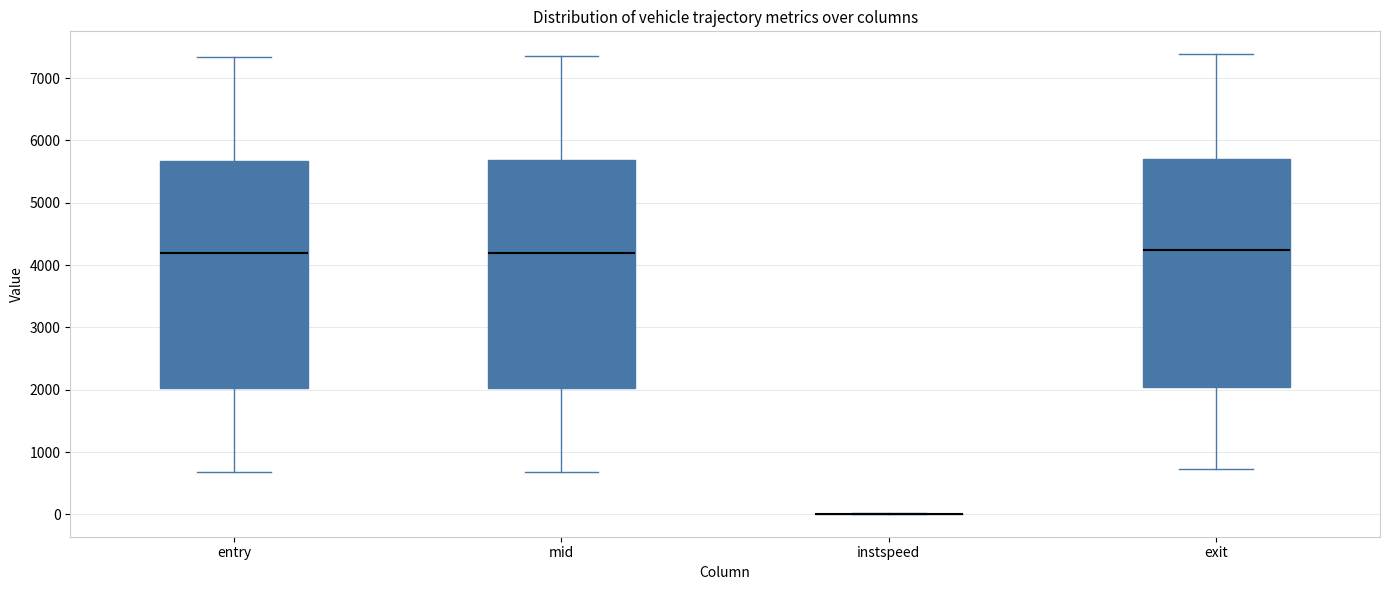

Reading left to right, transcribe this box plot: for each box, give where its median line is, the range the box spans, and where its two whiskers end, as read against the y-axis. The values are not printed on the chart, so give them approximately, as read against the axis.

entry: median 4200, box 2000 to 5700, whiskers 700 to 7300
mid: median 4200, box 2000 to 5700, whiskers 700 to 7300
instspeed: box collapsed to a line at 0, whiskers 0 to 0
exit: median 4200, box 2000 to 5700, whiskers 700 to 7400